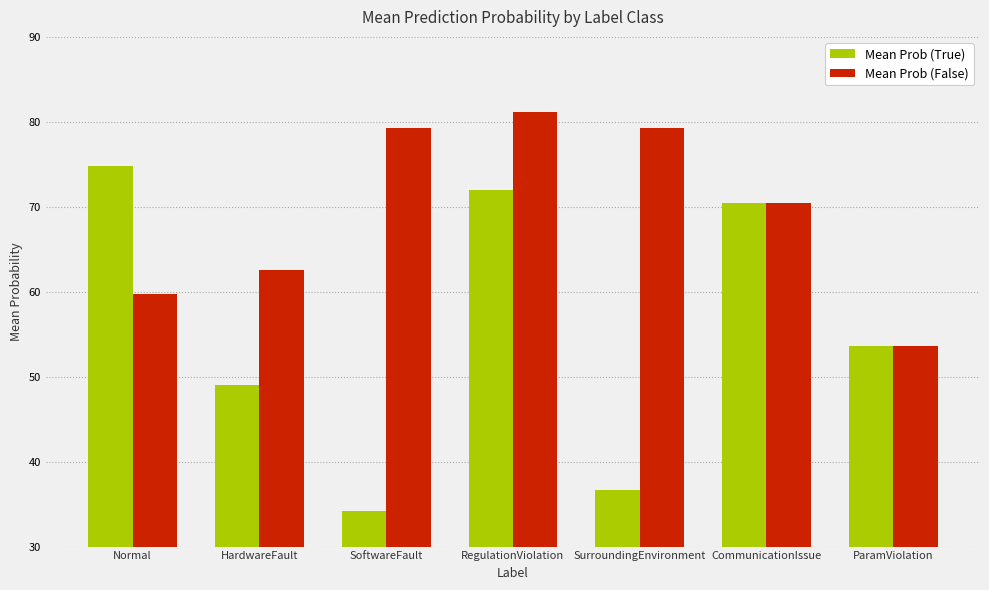

Which category has the highest value in the Mean Prob (False) series?

RegulationViolation